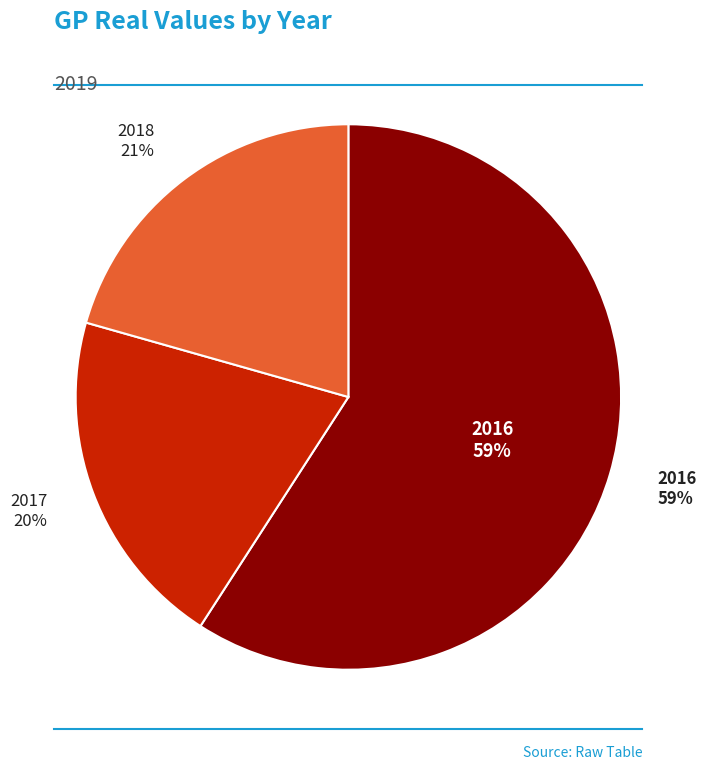

What is the ratio of the value at GP_REAL_2019 (2016) to the value at GP_REAL_2019 (2018)?

2.9